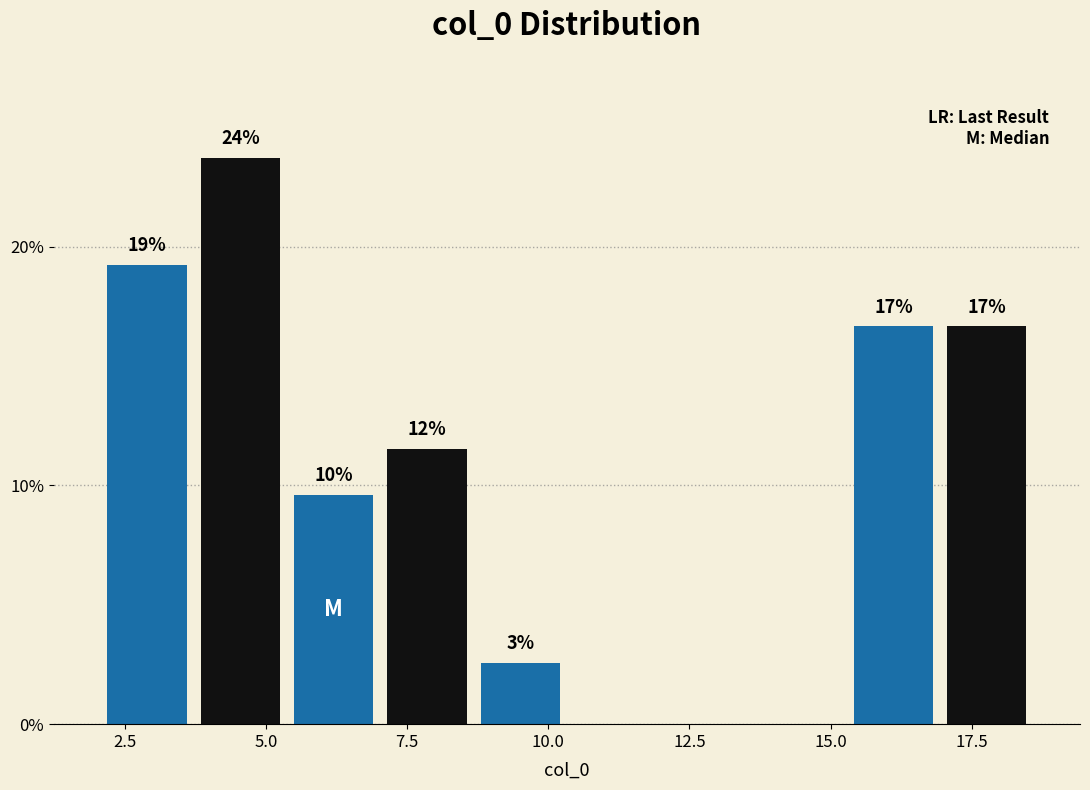

Around what value on the x-axis is the tallest bar? Give the approximate position of its centre, as read against the axis.

4.5